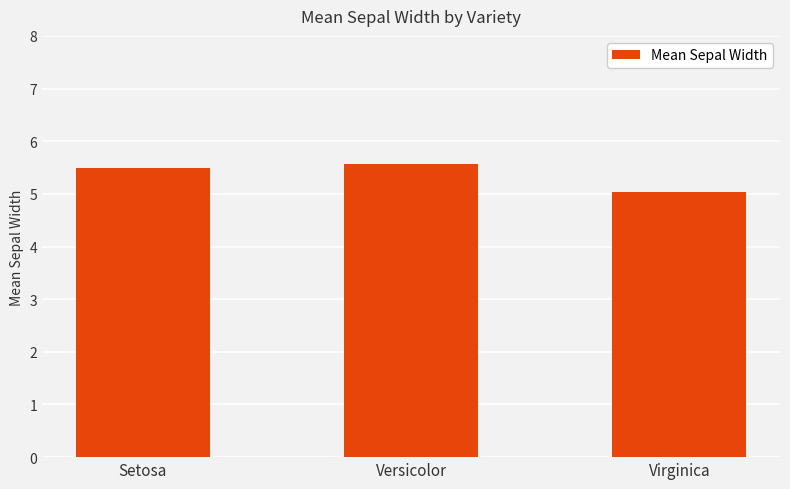

Reading left to right, list all the values displayed in this chart.

5.5	5.6	5.0